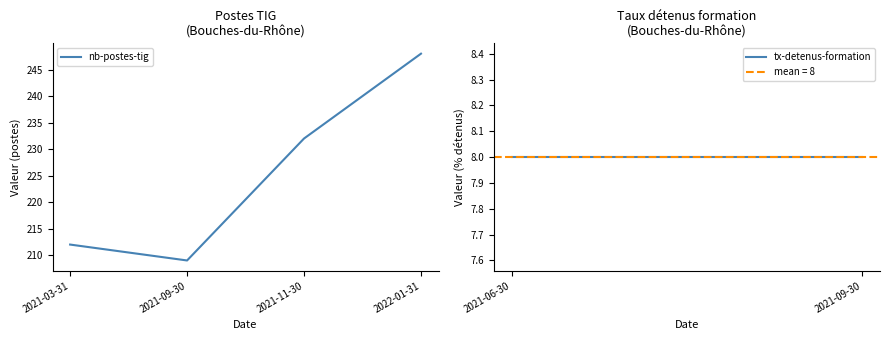

How many distinct data groups are displayed?

1